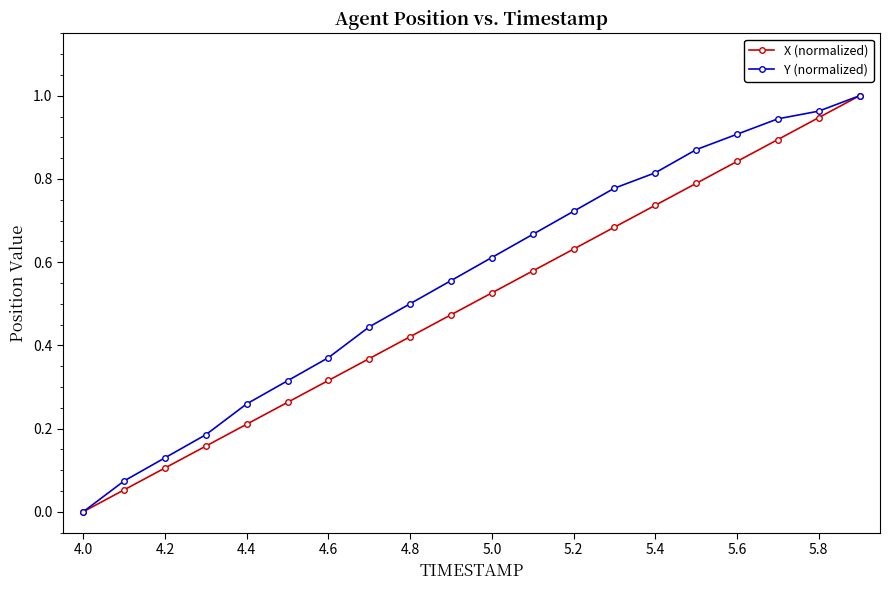

Which series has the largest total across all categories?

Y (normalized)